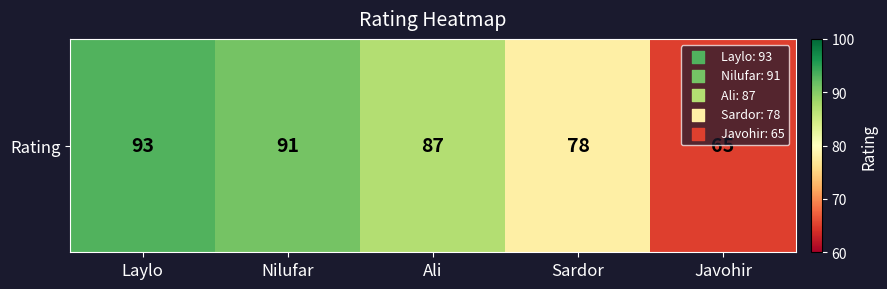

Rank the categories by value from lowest to highest.

Javohir, Sardor, Ali, Nilufar, Laylo